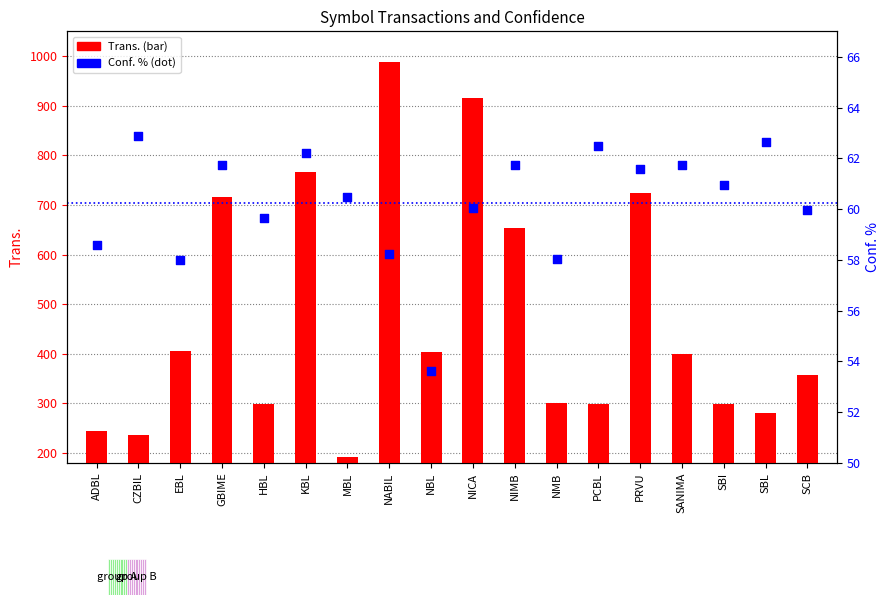

Which series reaches the maximum Y coordinate?

Trans.